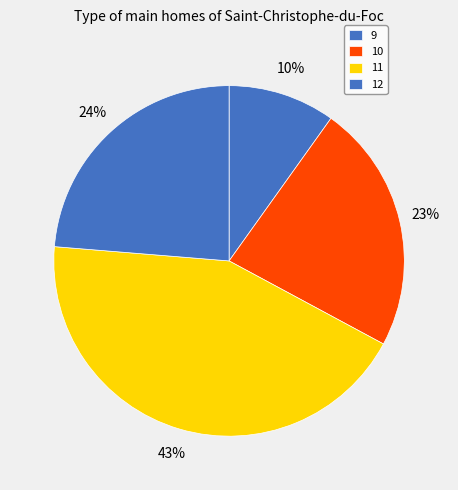

How many segments does this pie chart have?

4